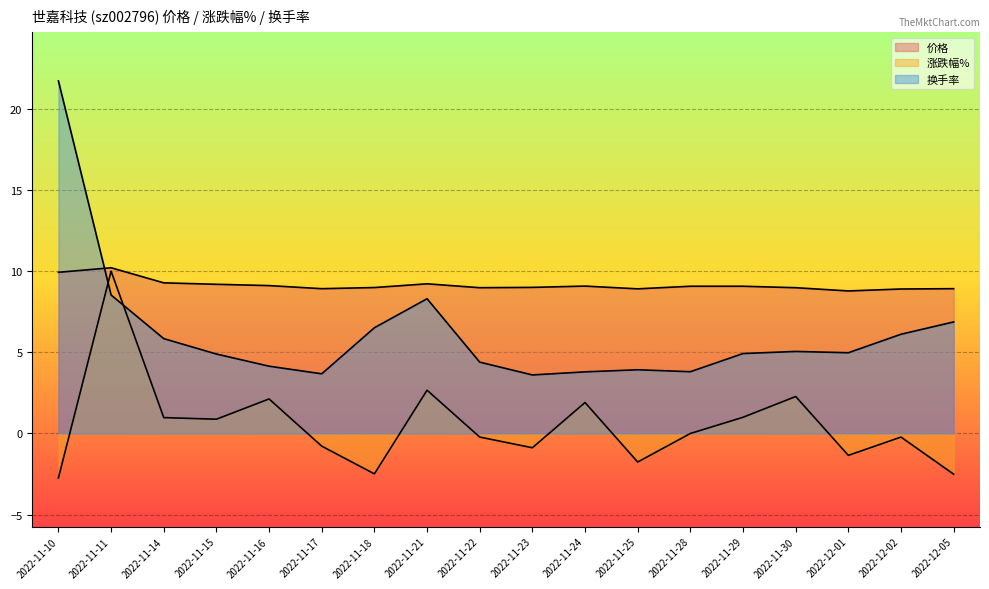

Is it true that 换手率 equals 2.0 at 2022-11-30?

False